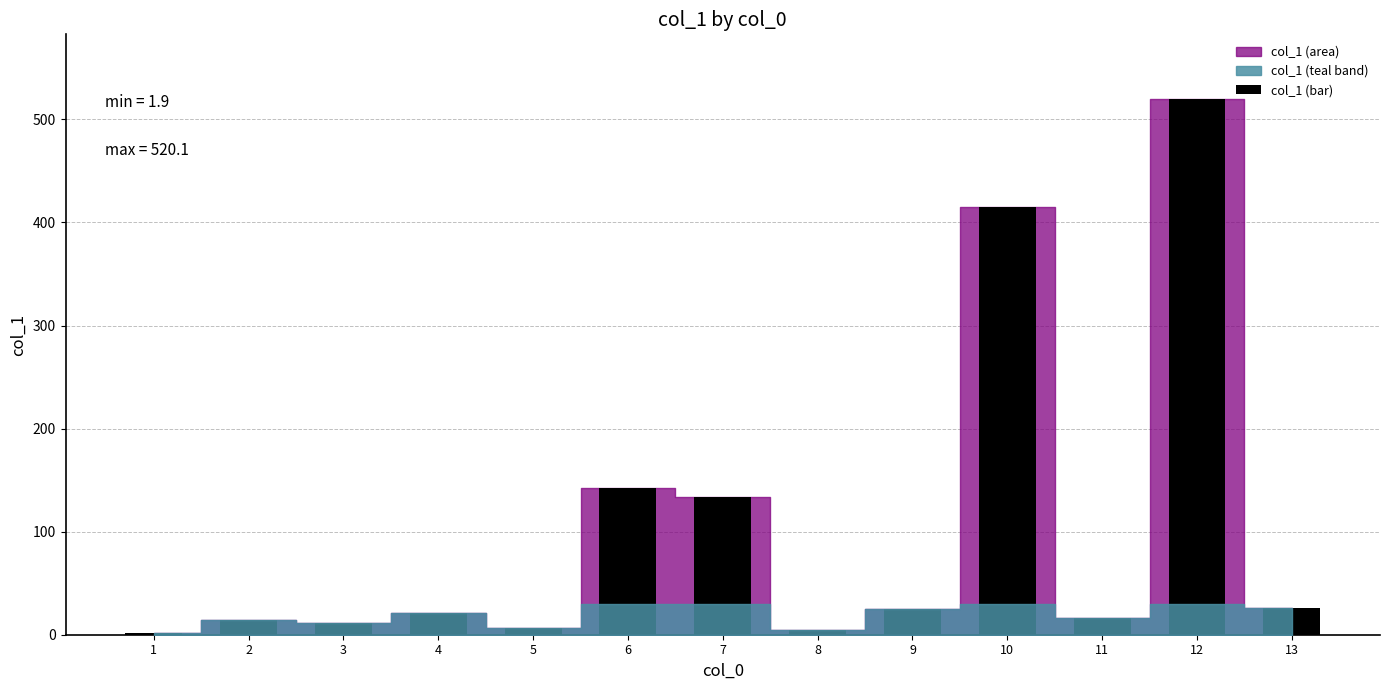

True or false: the data shows 766.2 at 12.

False